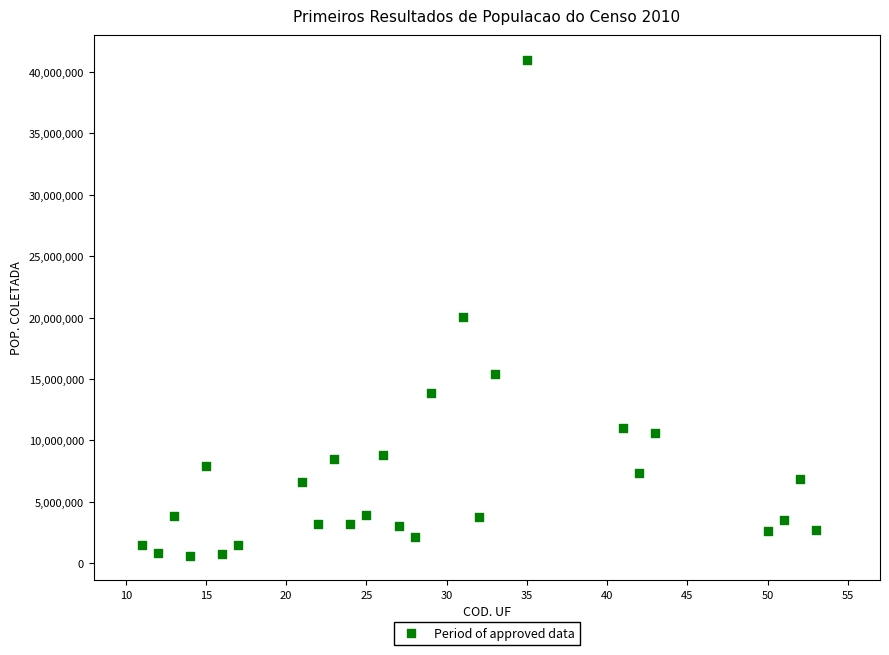

What is the range of Y values (max minus min)?

40366030